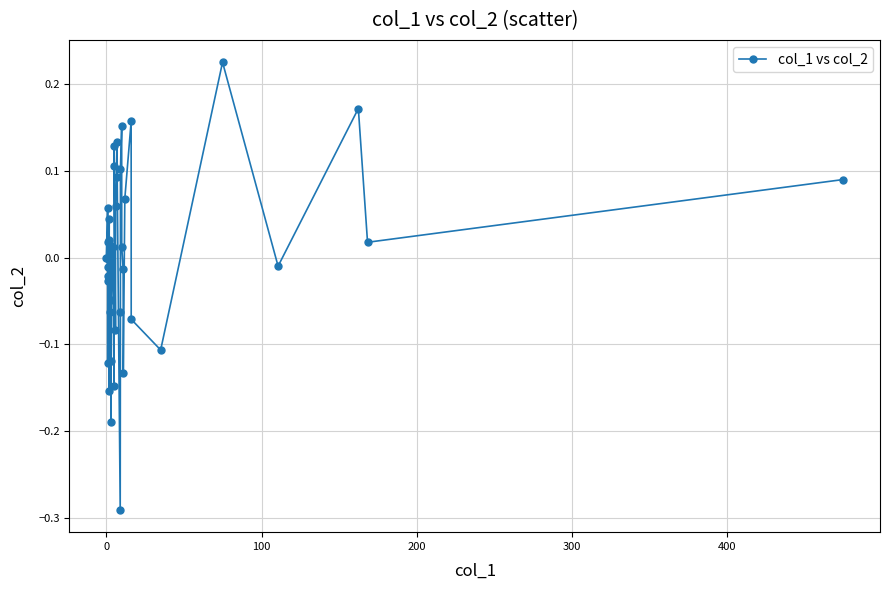

What is the difference between the maximum and minimum values?

0.5